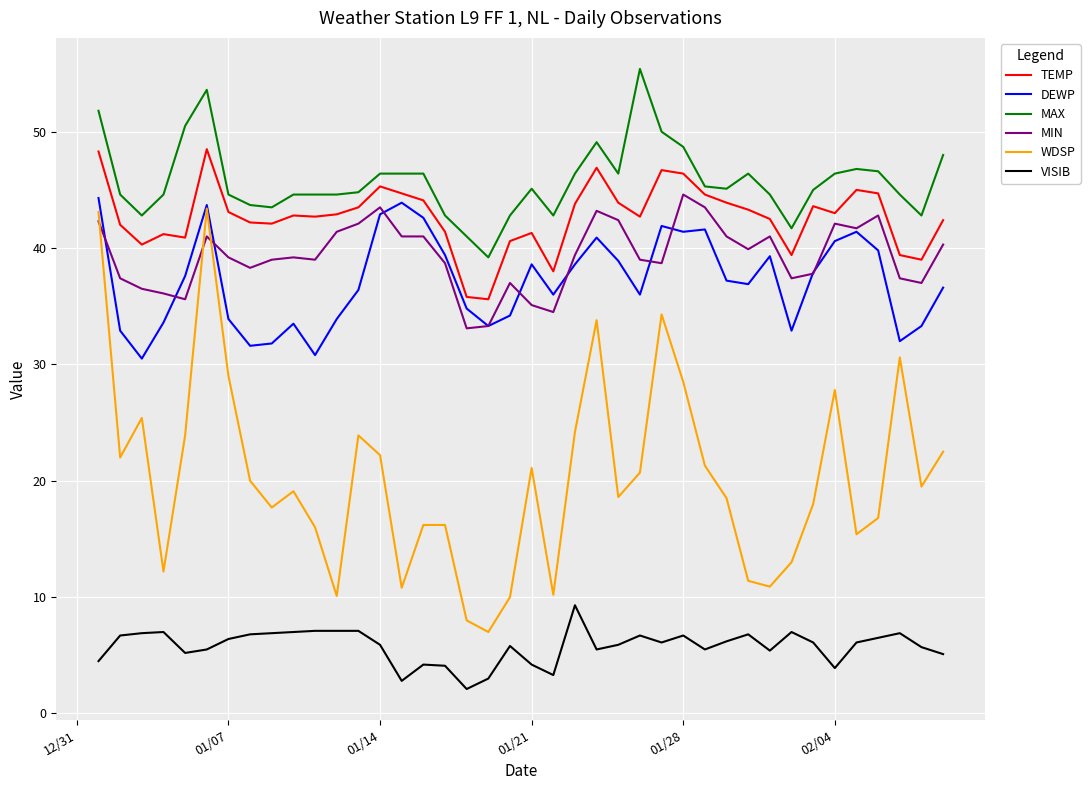

What is the minimum value shown in the chart?

2.1